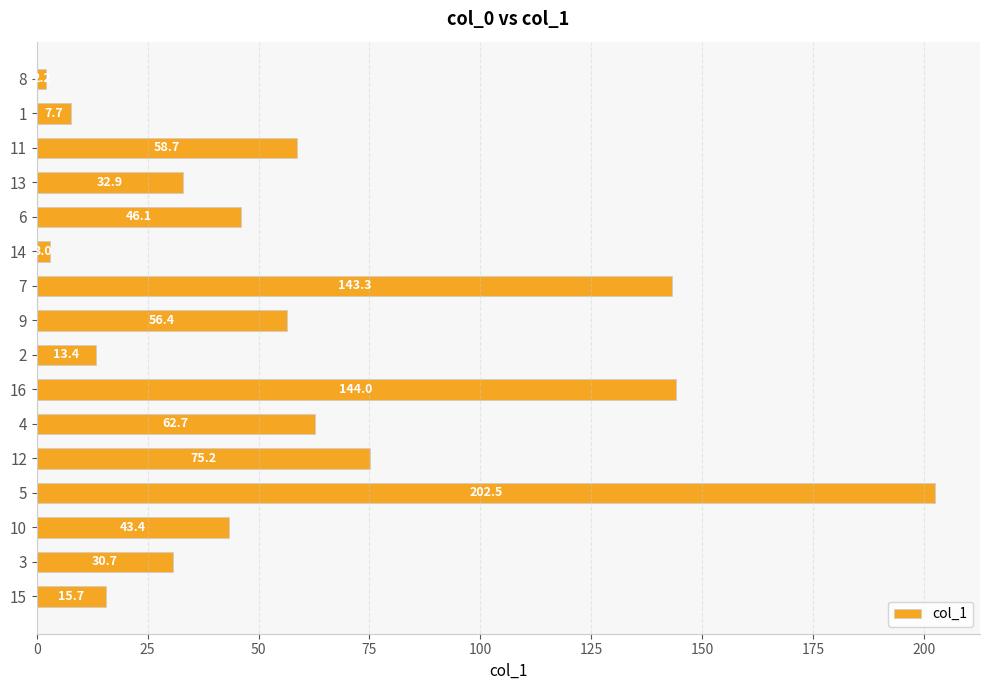

What is the value of the 12th bar from the top?

75.2